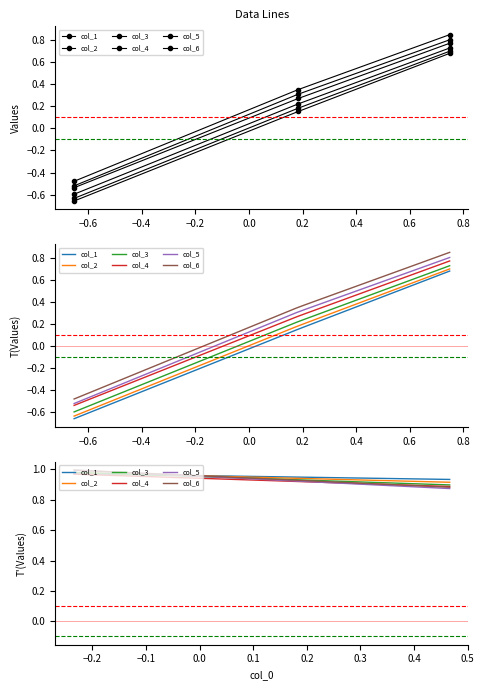

Count the number of data series in this chart.

6